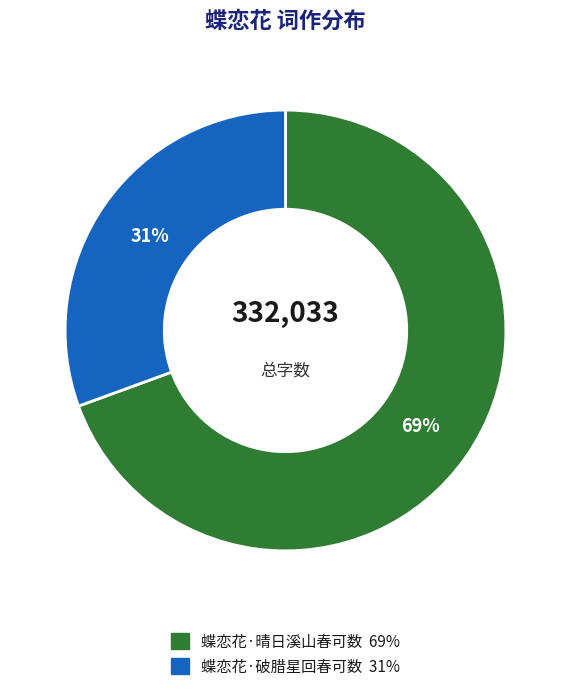

How many segments does this pie chart have?

2